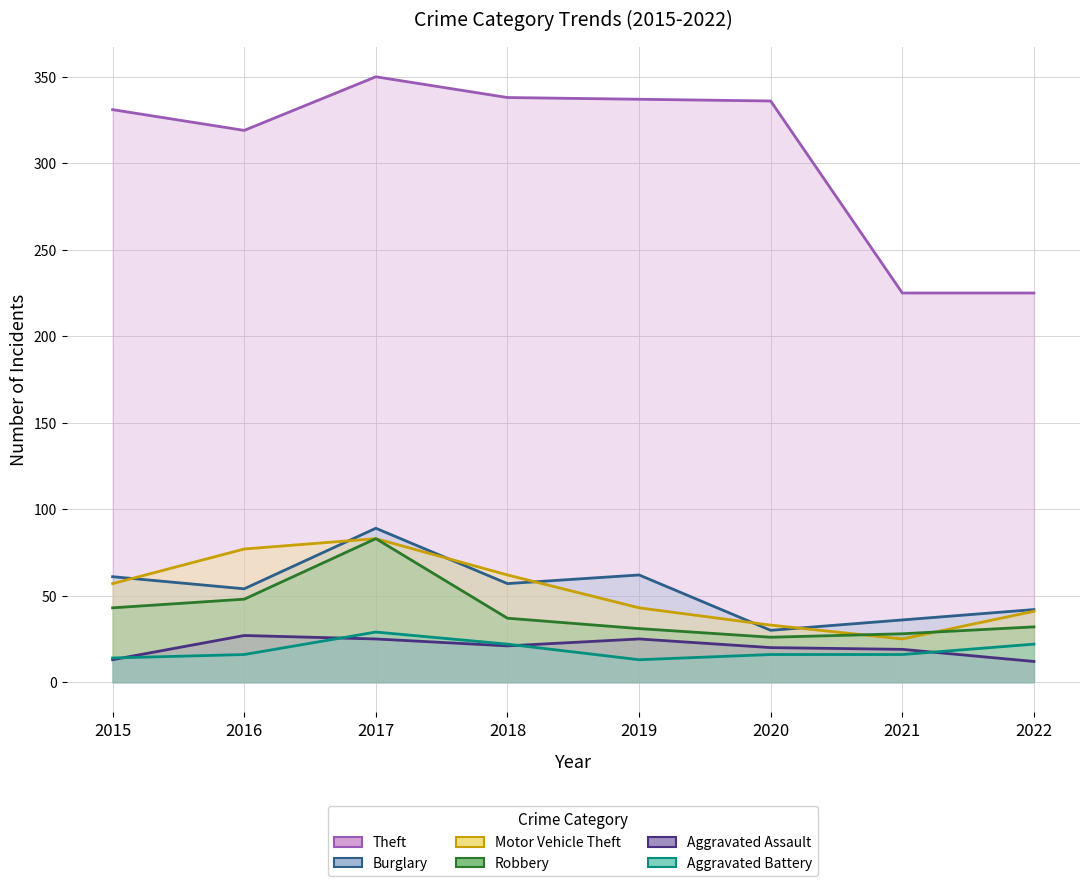

What is the difference between the Burglary values at 2021 and 2019?

26